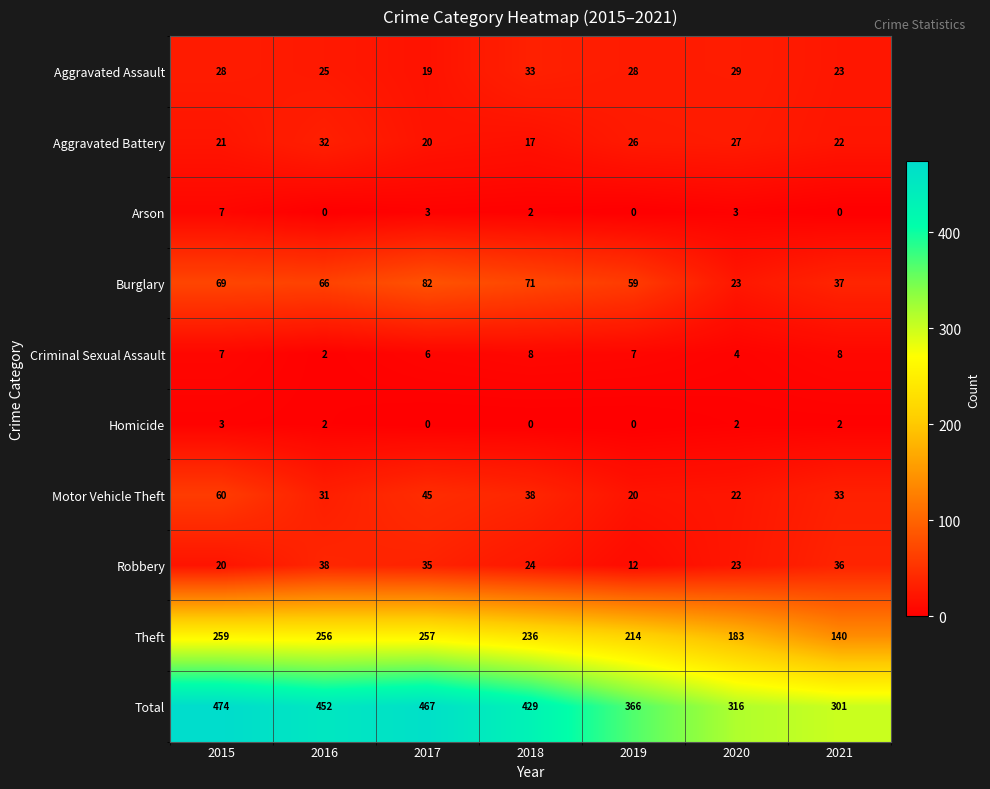

Between 2016 and 2018, which series saw the biggest shift?

Total